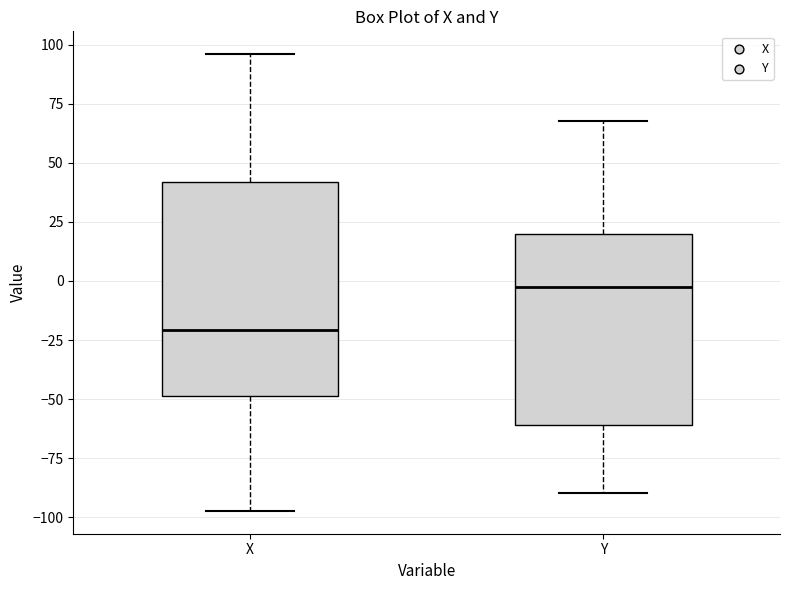

Reading left to right, transcribe this box plot: for each box, give where its median line is, the range the box spans, and where its two whiskers end, as read against the y-axis. The values are not printed on the chart, so give them approximately, as read against the axis.

X: median -20, box -50 to 40, whiskers -95 to 95
Y: median -5, box -60 to 20, whiskers -90 to 70